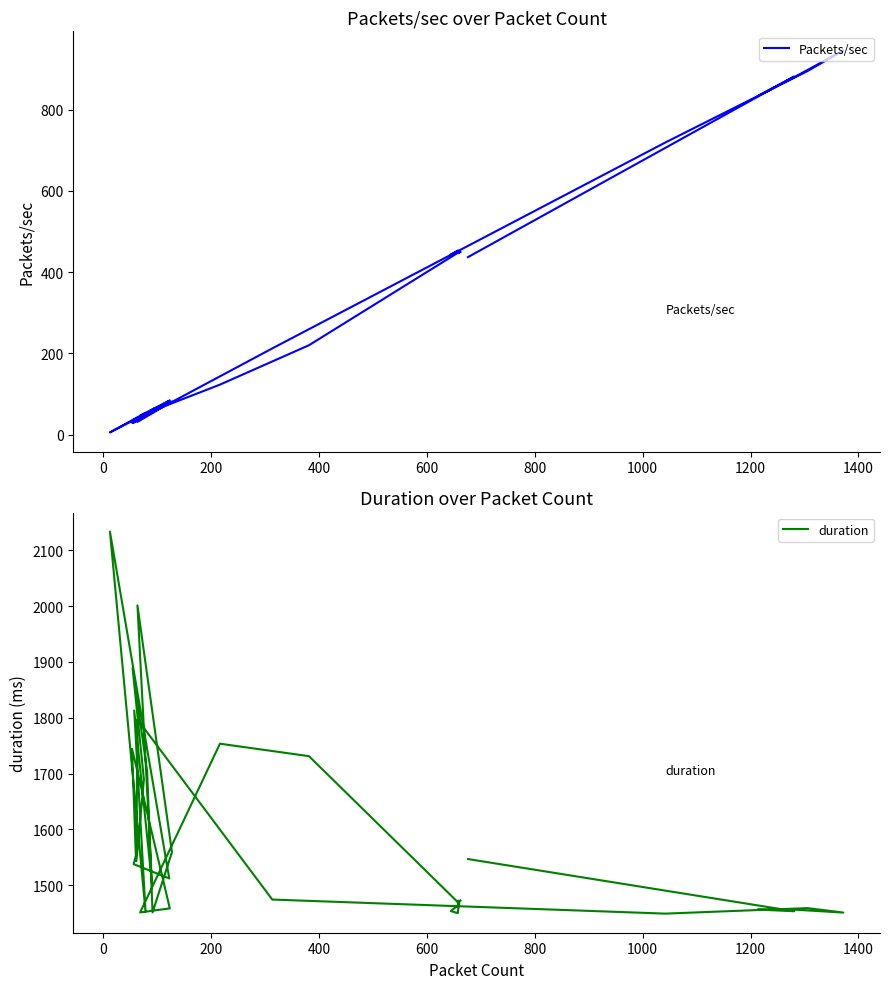

At how many categories does at least one series exceed 1087?

40